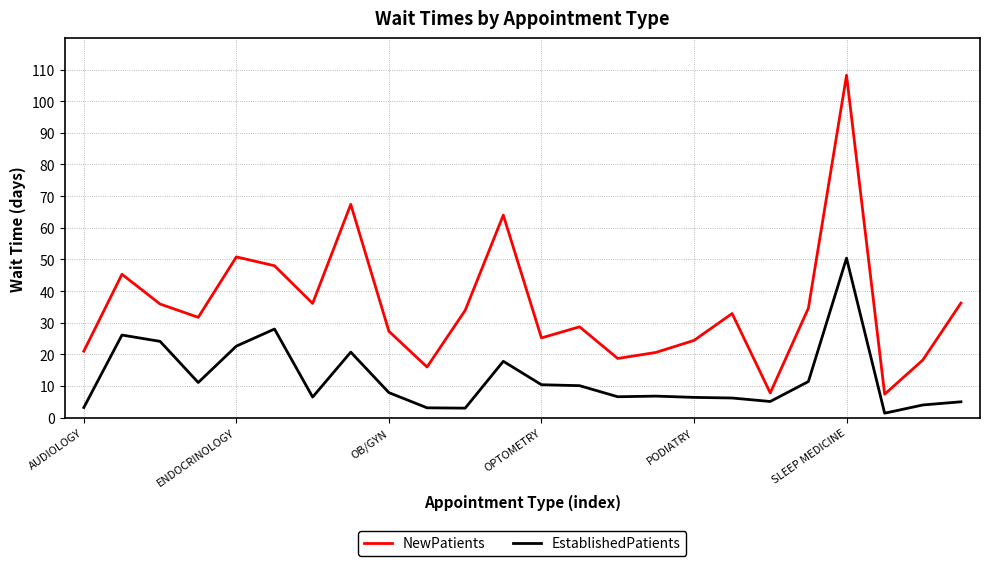

List the series in order of their overall mean, highest first.

NewPatients, EstablishedPatients